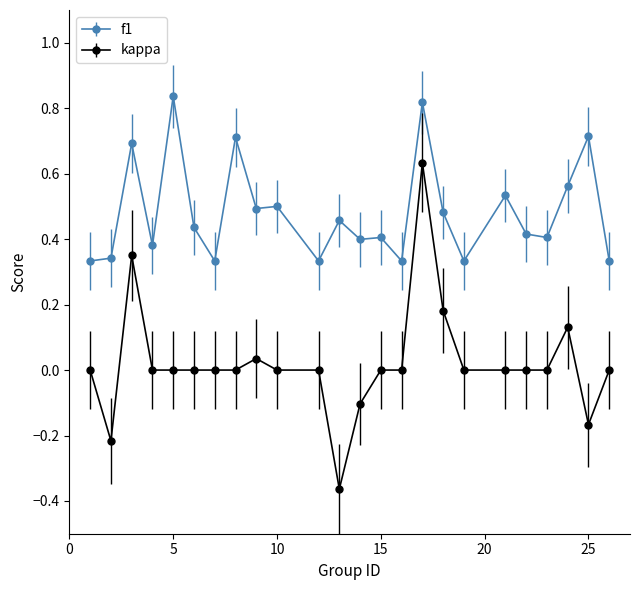

Which series has the widest spread of values?

kappa